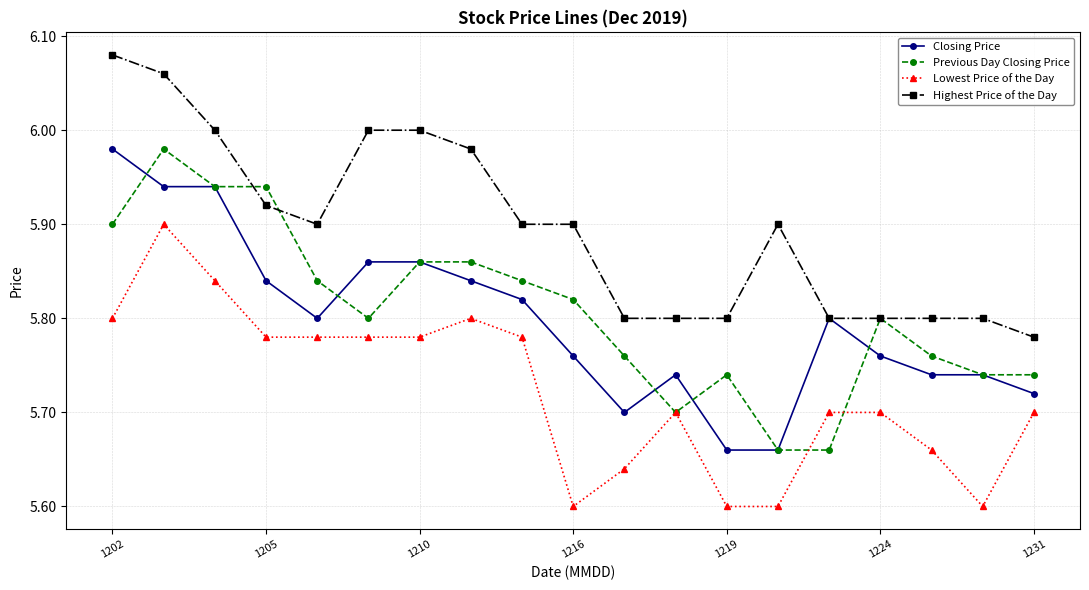

True or false: Lowest Price of the Day and Closing Price intersect in this chart.

False